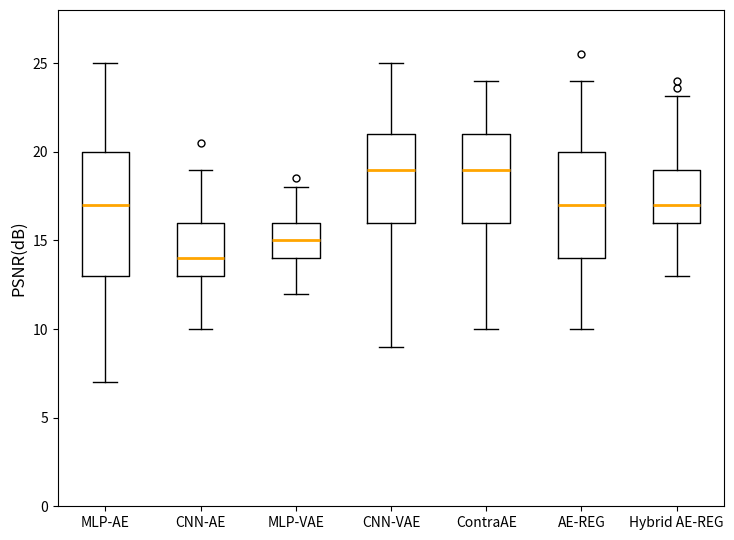

Comparing the boxes themselves (not the whiskers), which one is the tallest?

MLP-AE